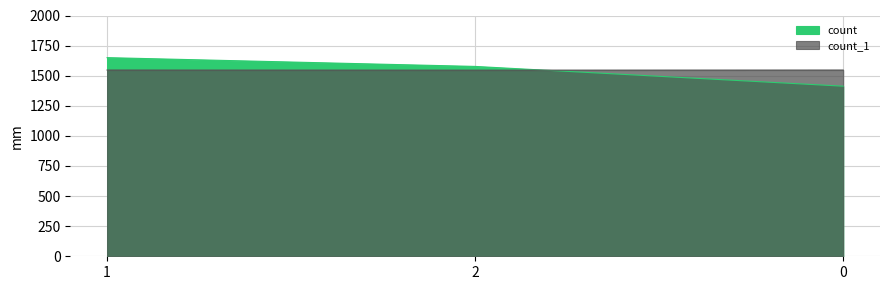

Which series has the widest spread of values?

count